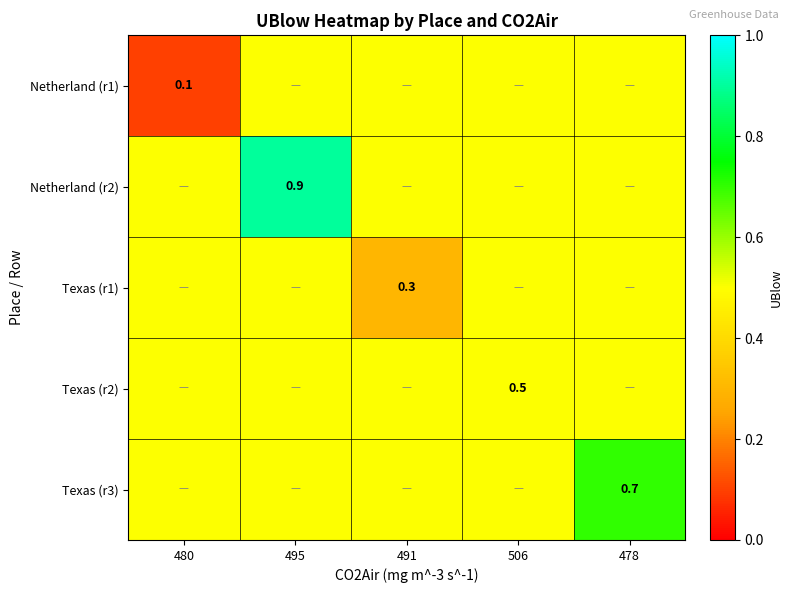

The value of Netherland (r1) at 480 is 0.1. True or false?

True